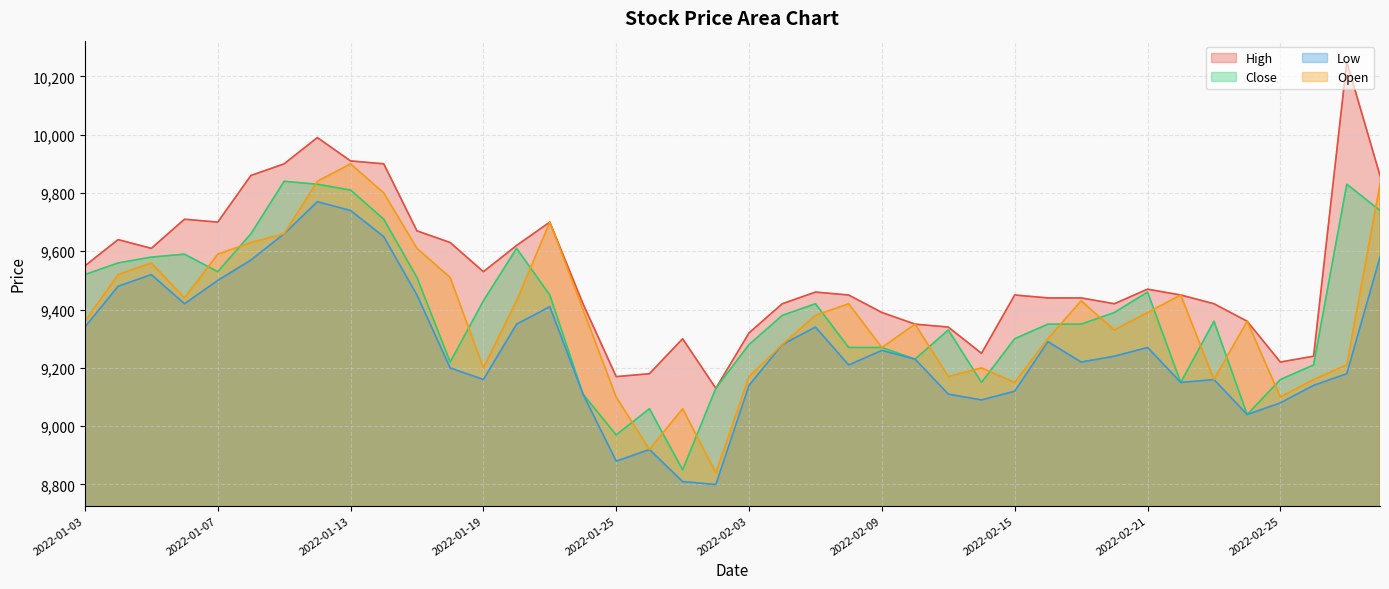

Count the number of categories in the chart.

40